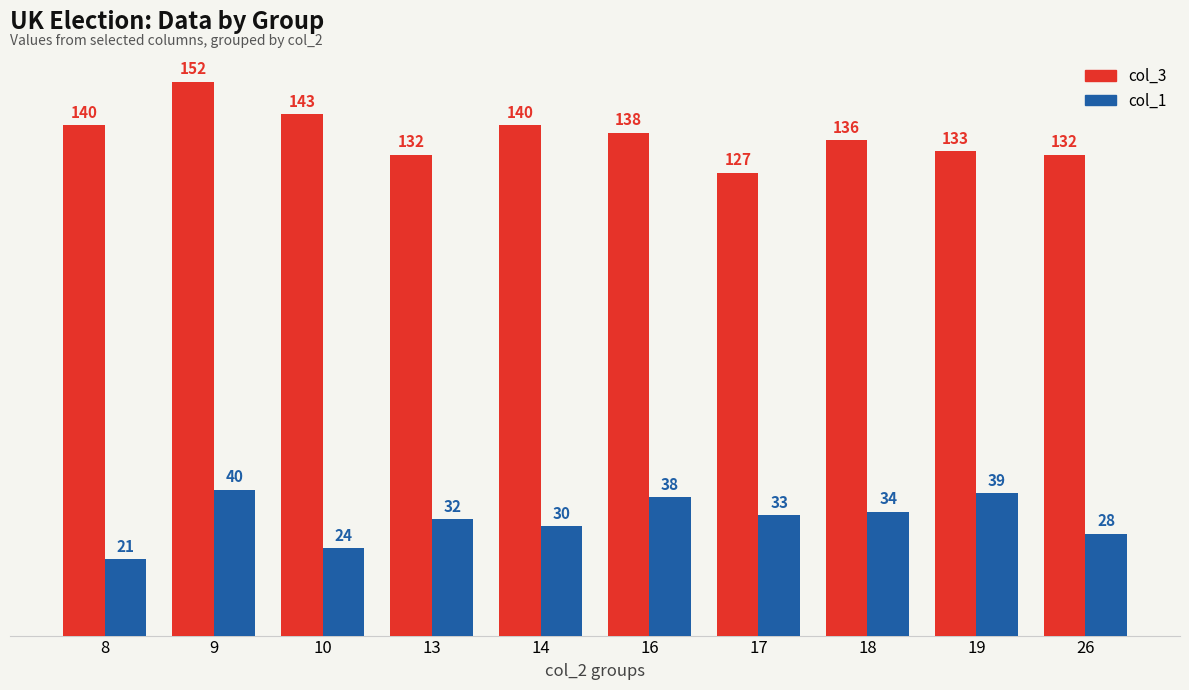

True or false: col_3 has a value of 136 at 18.

True